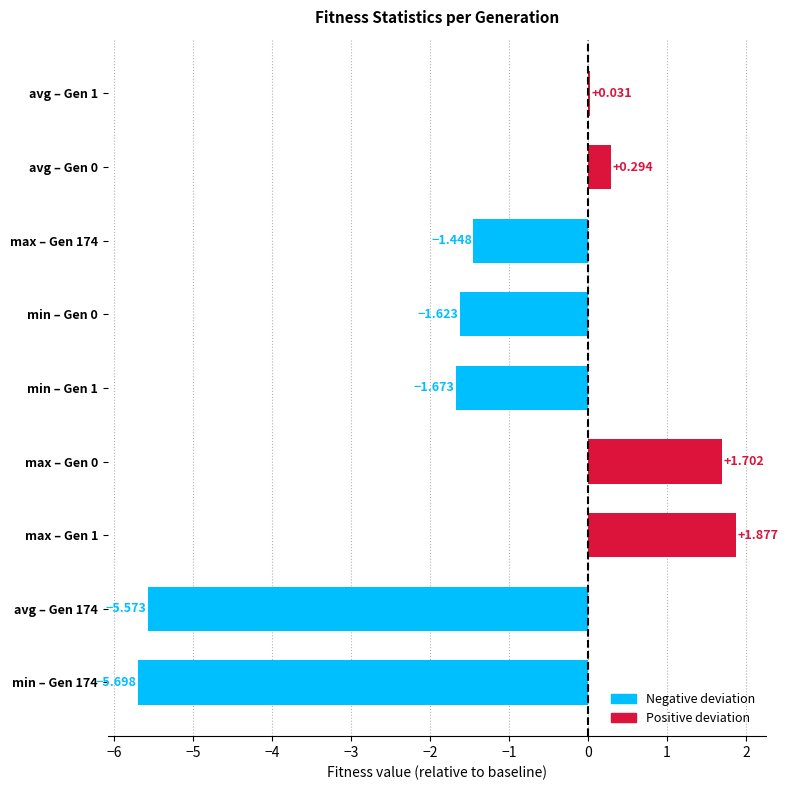

Are the bars horizontal?

Yes